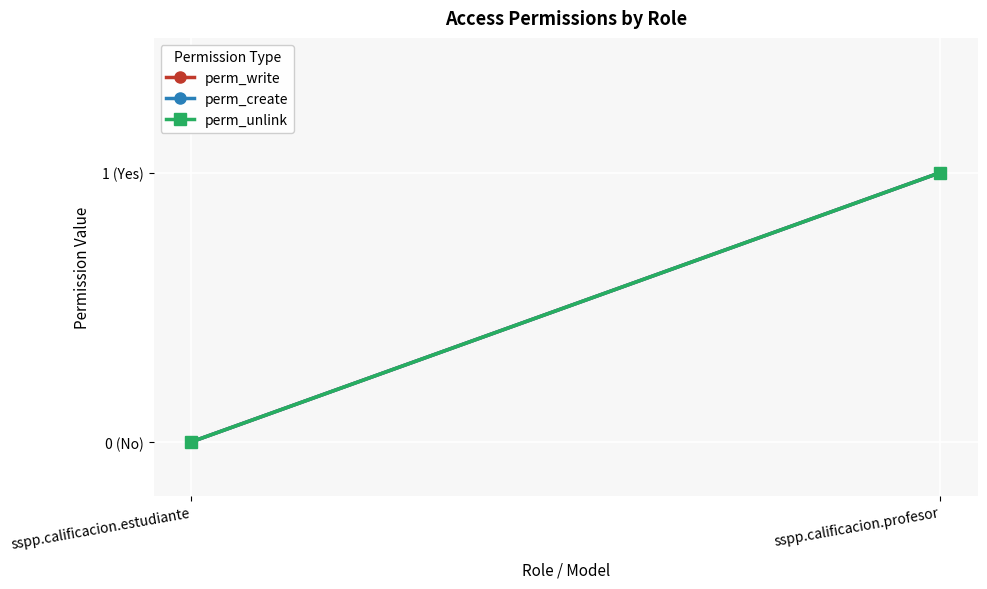

At how many categories does at least one series exceed 0?

1